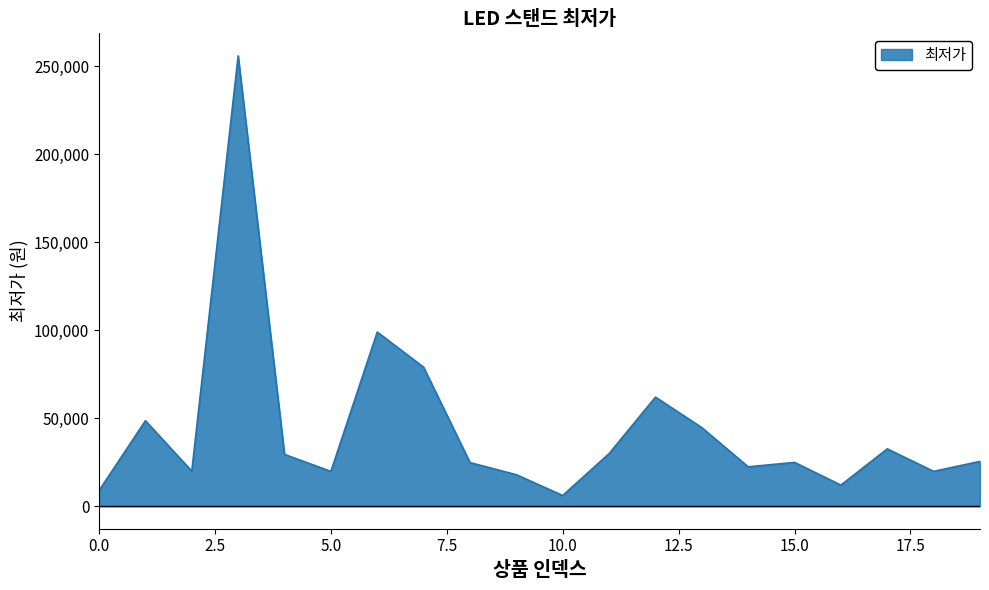

What is the smallest value displayed?

6080